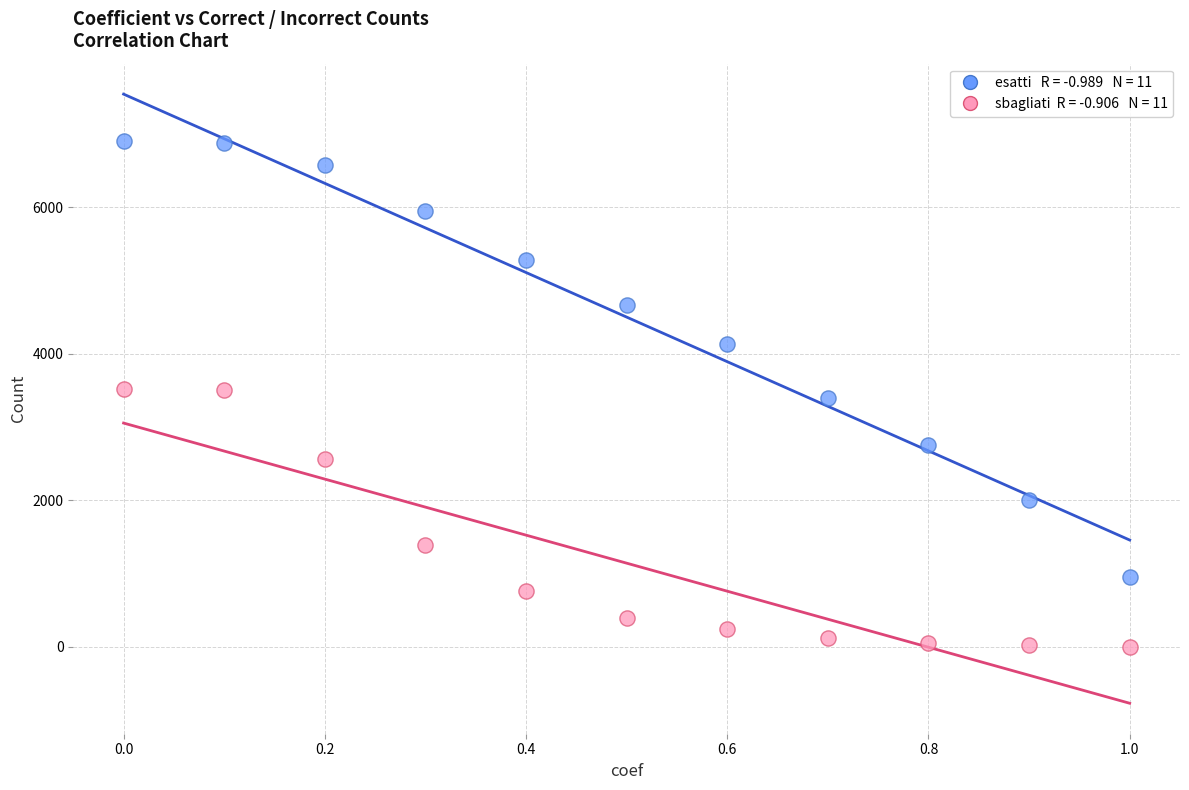

Across all data points, what is the range of Y values (max minus min)?

6898